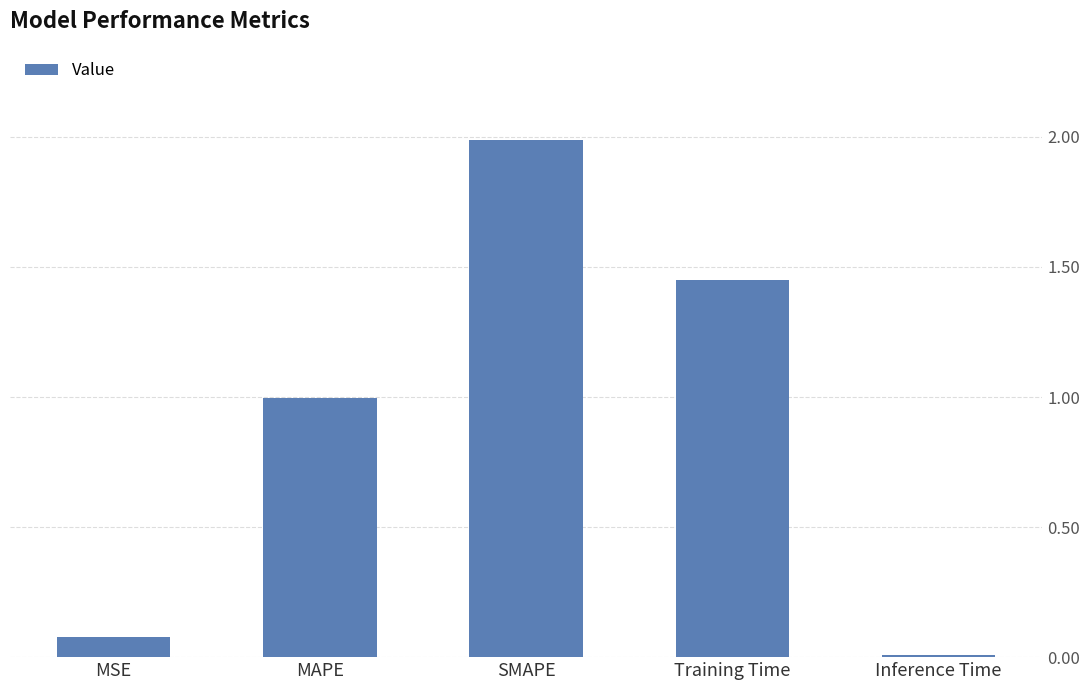

List the labels in order of value, largest first.

SMAPE, Training Time, MAPE, MSE, Inference Time